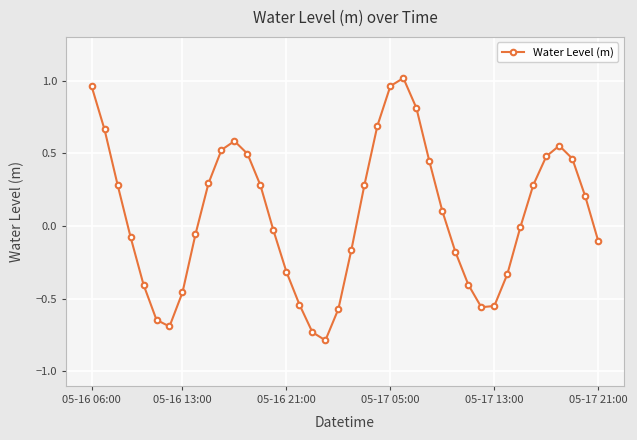

What is the difference between the maximum and minimum values?

1.8